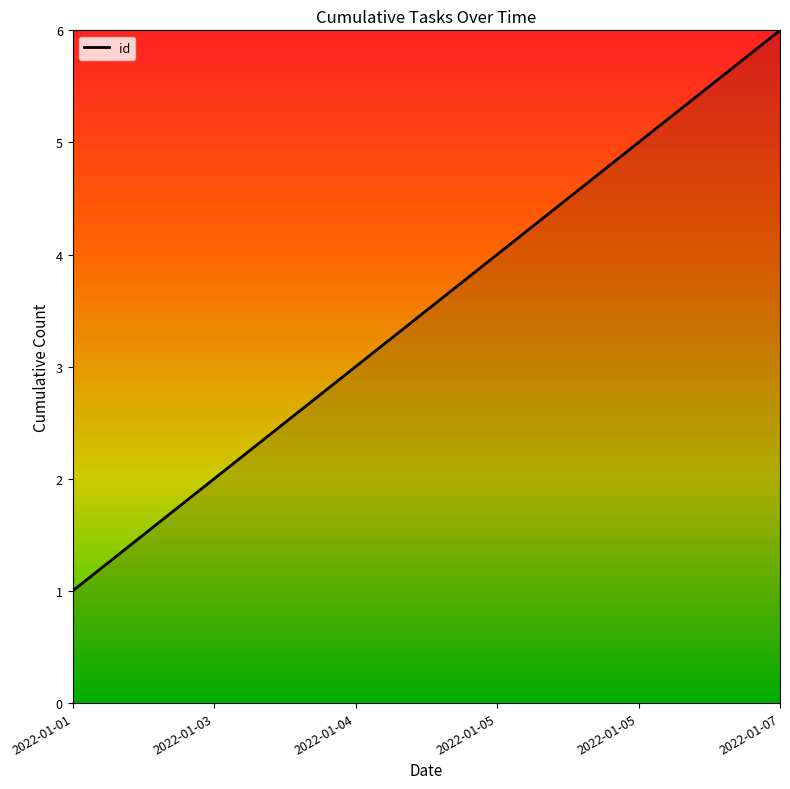

Rank the categories by value from lowest to highest.

2022-01-01, 2022-01-03, 2022-01-04, 2022-01-05, 2022-01-05, 2022-01-07